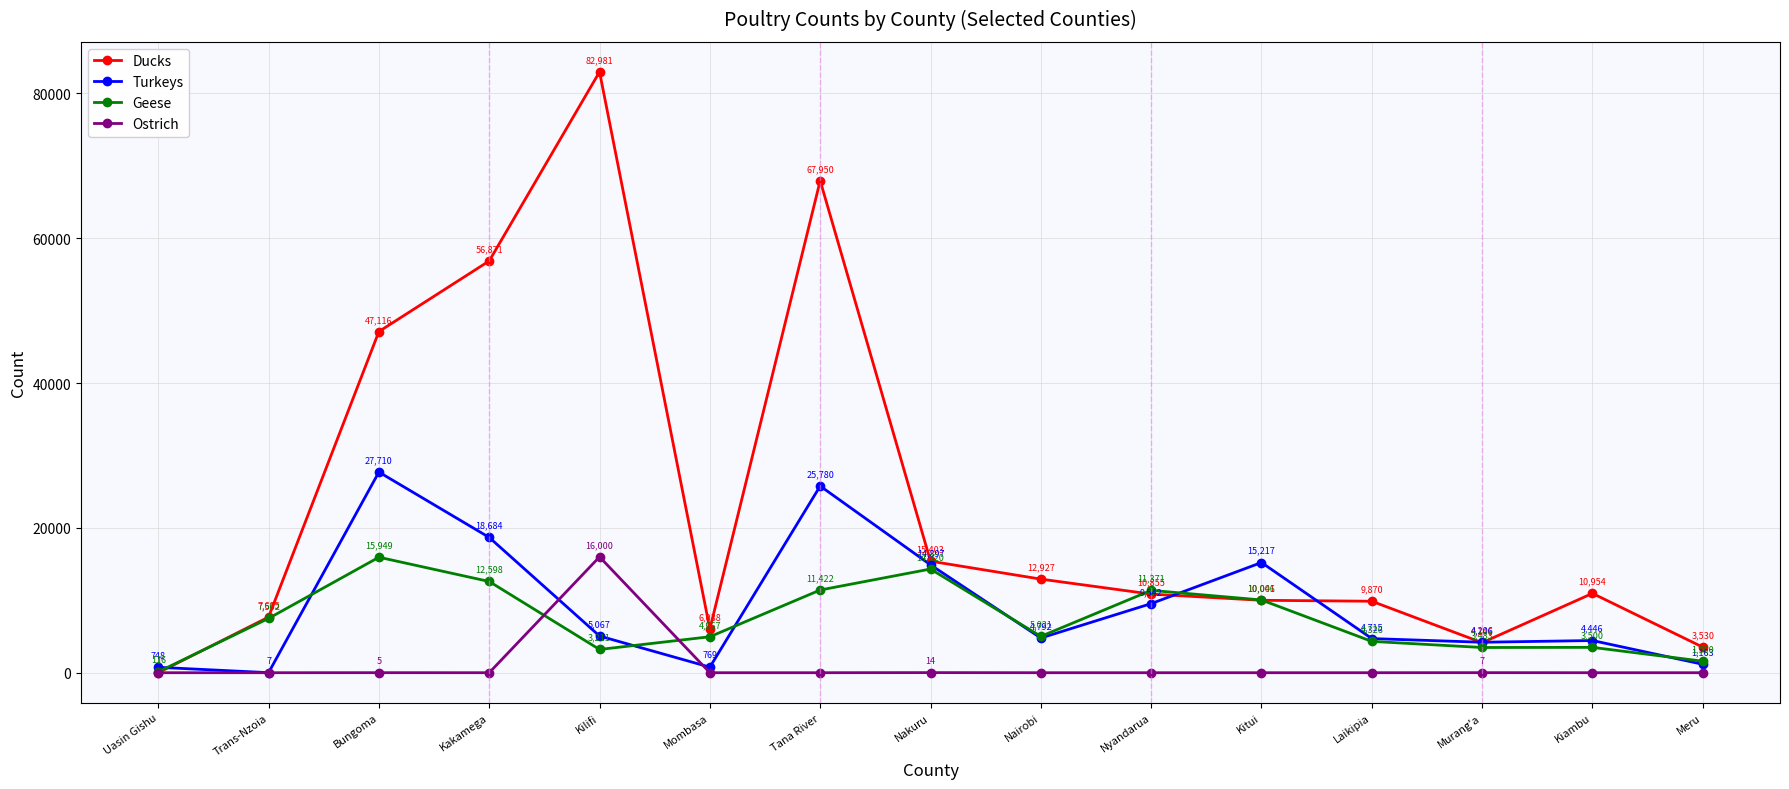

At how many categories does at least one series exceed 27554?

4